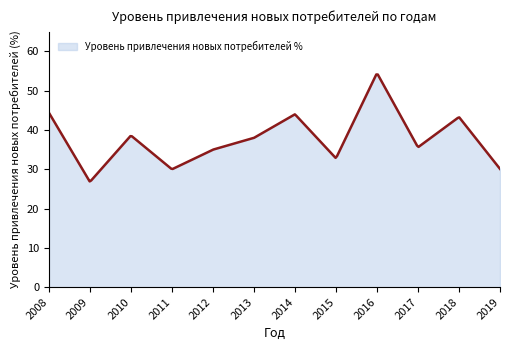

What is the smallest value displayed?

26.8